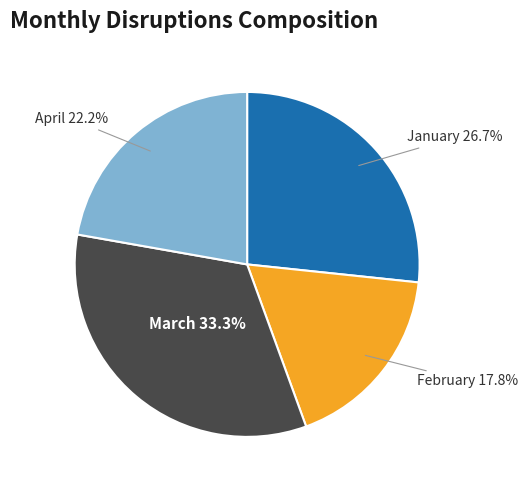

Does any single category account for the majority?

No